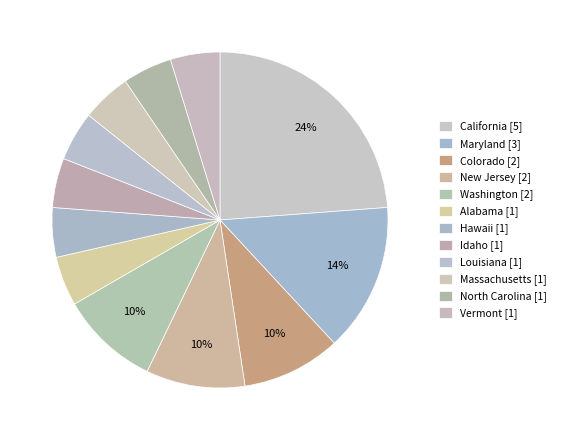

How many slices are in this pie chart?

12